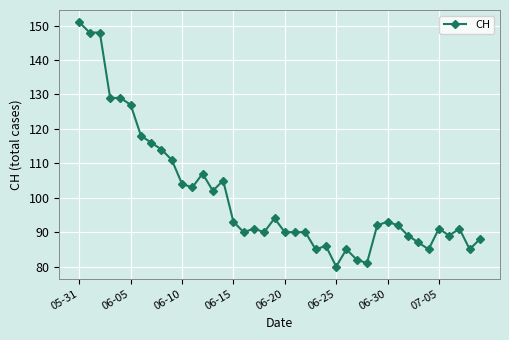

What is the average value?

101